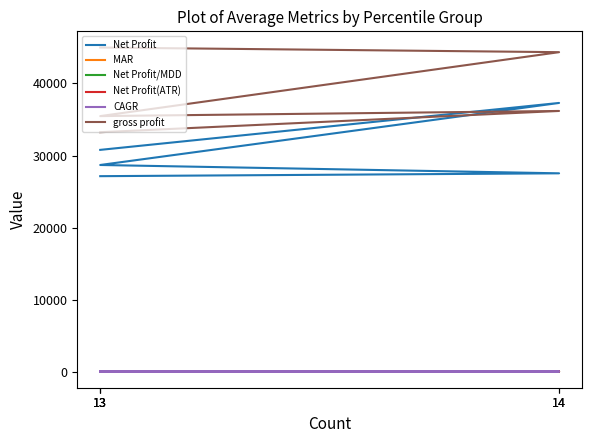

True or false: Net Profit/MDD and CAGR intersect in this chart.

False